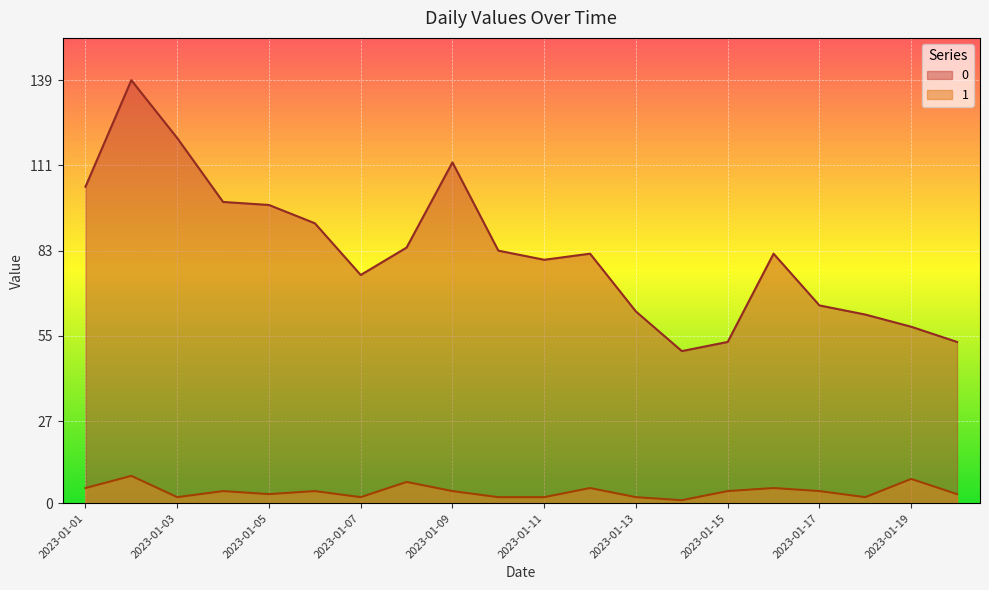

Reading left to right, what are all the values shown in this chart?

0: 2023-01-01=104	2023-01-02=139	2023-01-03=120	2023-01-04=99	2023-01-05=98	2023-01-06=92	2023-01-07=75	2023-01-08=84	2023-01-09=112	2023-01-10=83	2023-01-11=80	2023-01-12=82	2023-01-13=63	2023-01-14=50	2023-01-15=53	2023-01-16=82	2023-01-17=65	2023-01-18=62	2023-01-19=58	2023-01-20=53
1: 2023-01-01=5	2023-01-02=9	2023-01-03=2	2023-01-04=4	2023-01-05=3	2023-01-06=4	2023-01-07=2	2023-01-08=7	2023-01-09=4	2023-01-10=2	2023-01-11=2	2023-01-12=5	2023-01-13=2	2023-01-14=1	2023-01-15=4	2023-01-16=5	2023-01-17=4	2023-01-18=2	2023-01-19=8	2023-01-20=3